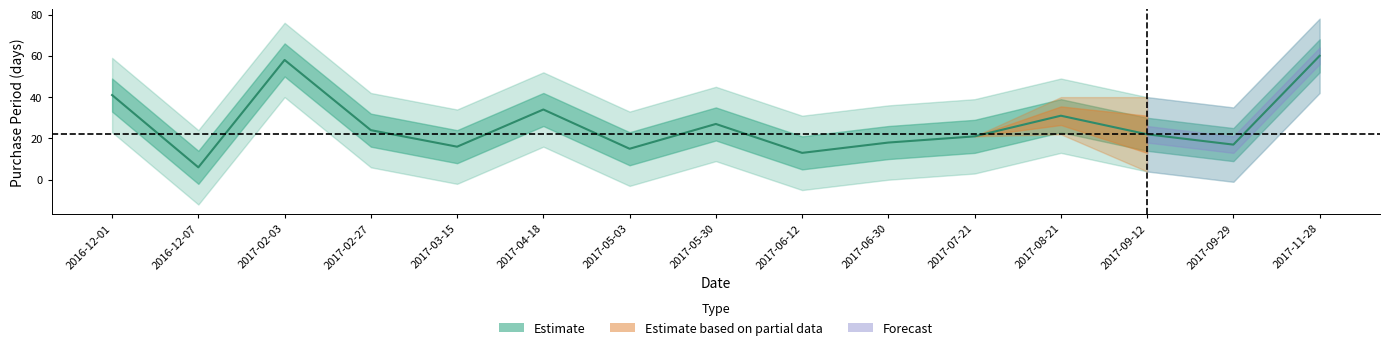

How many lines are shown in the chart?

1